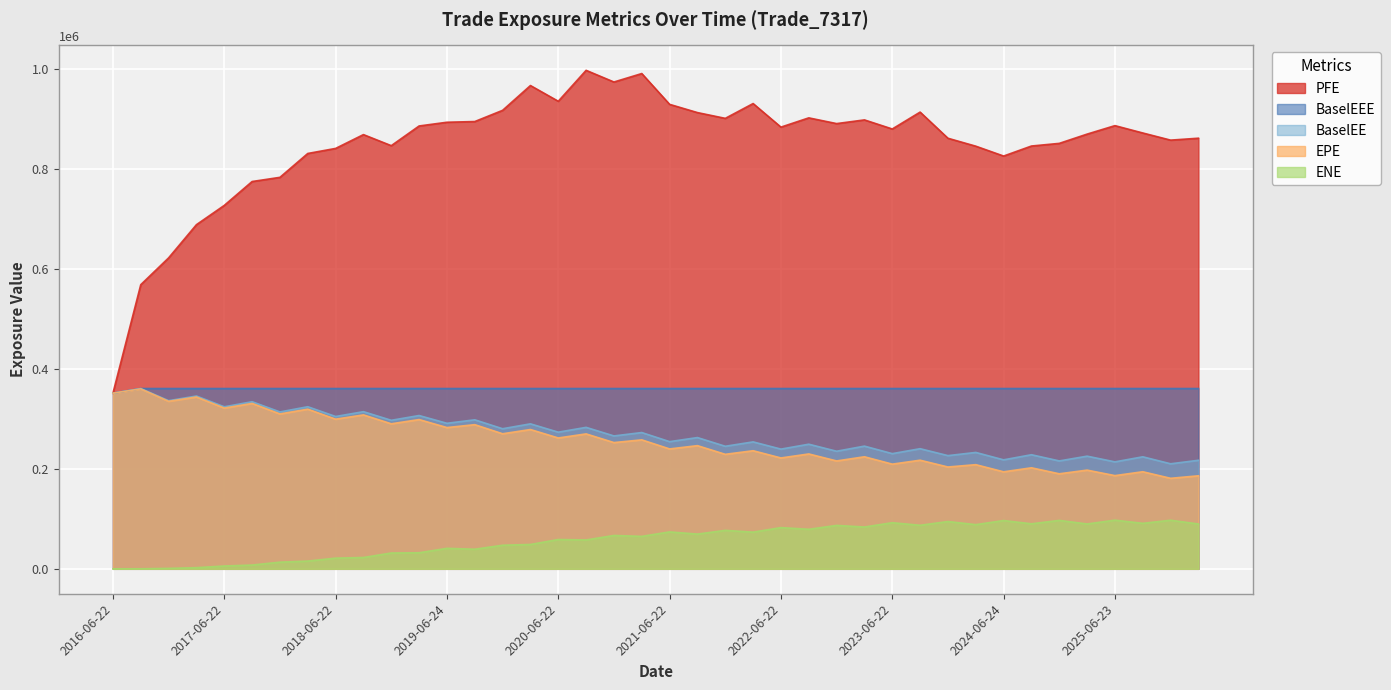

What is the difference between the highest and lowest values at 2025-06-23?

789224.2